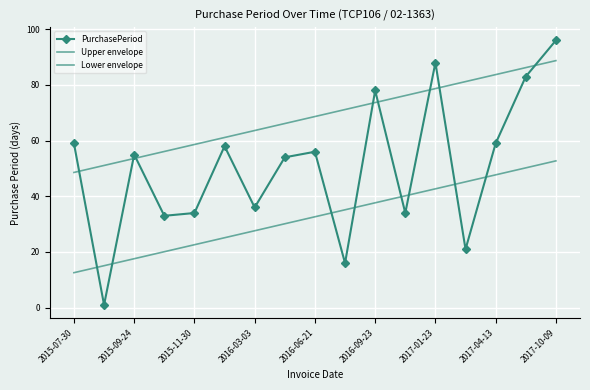

How many series are shown in this chart?

3